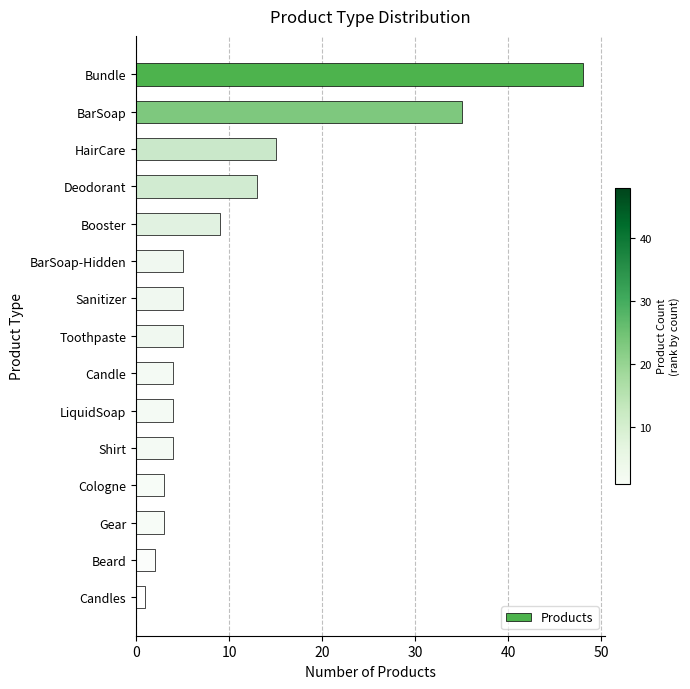

What is the difference between the second highest and second lowest values?

33